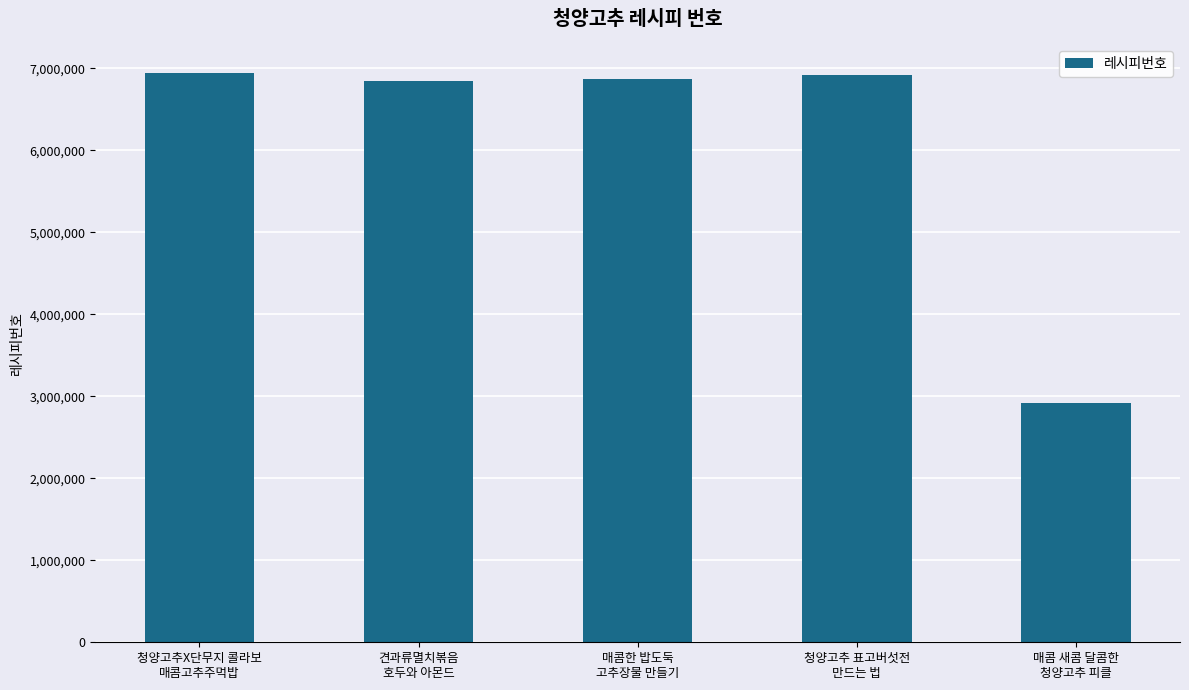

What is the minimum value shown in the chart?

2920459